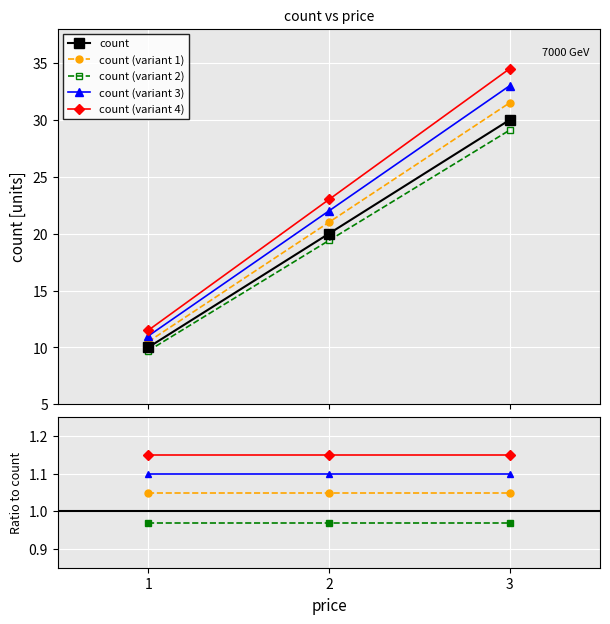

What is the minimum value for count (variant 4)?

11.5